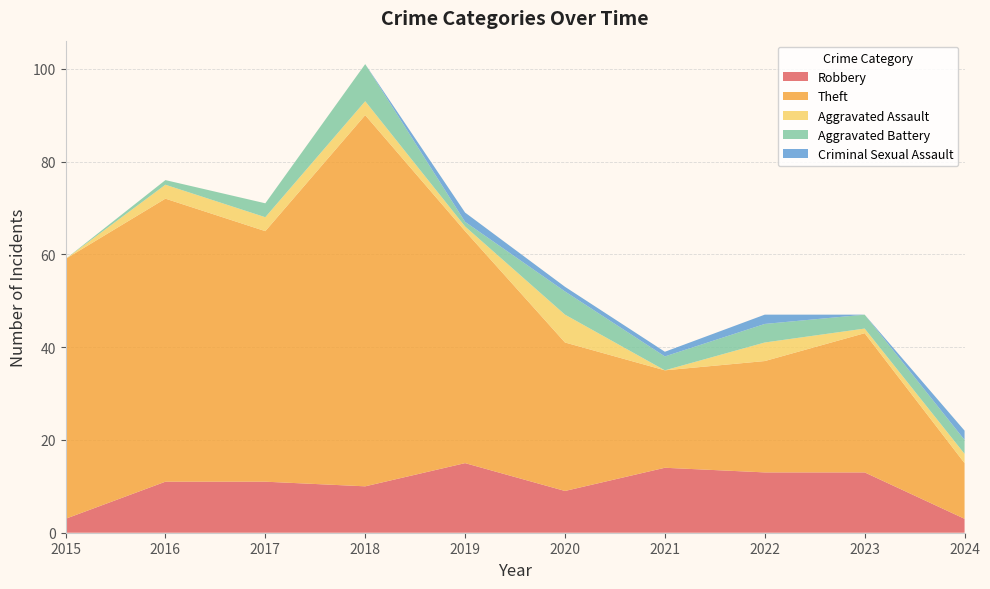

Reading right to left, extract all data points from this chart.

Robbery: 3	13	13	14	9	15	10	11	11	3
Theft: 12	30	24	21	32	50	80	54	61	56
Aggravated Assault: 2	1	4	0	6	1	3	3	3	0
Aggravated Battery: 3	3	4	3	5	1	8	3	1	0
Criminal Sexual Assault: 2	0	2	1	1	2	0	0	0	0